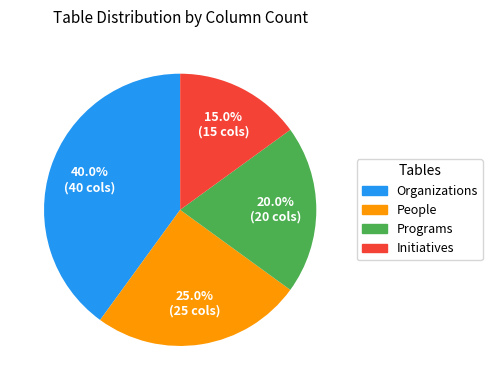

Is there a majority slice in this chart?

No